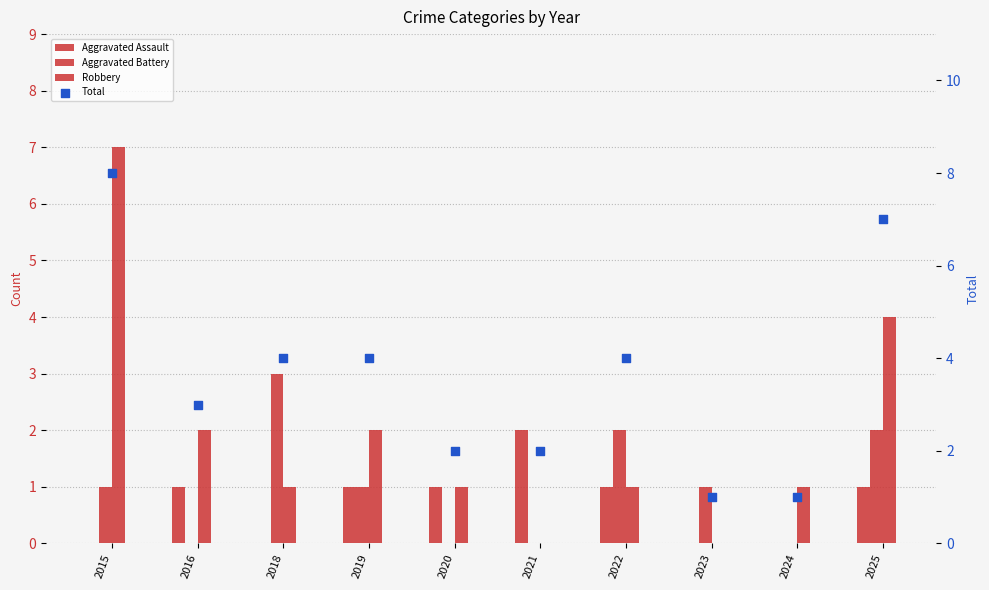

Which series contains the highest Y value?

Total